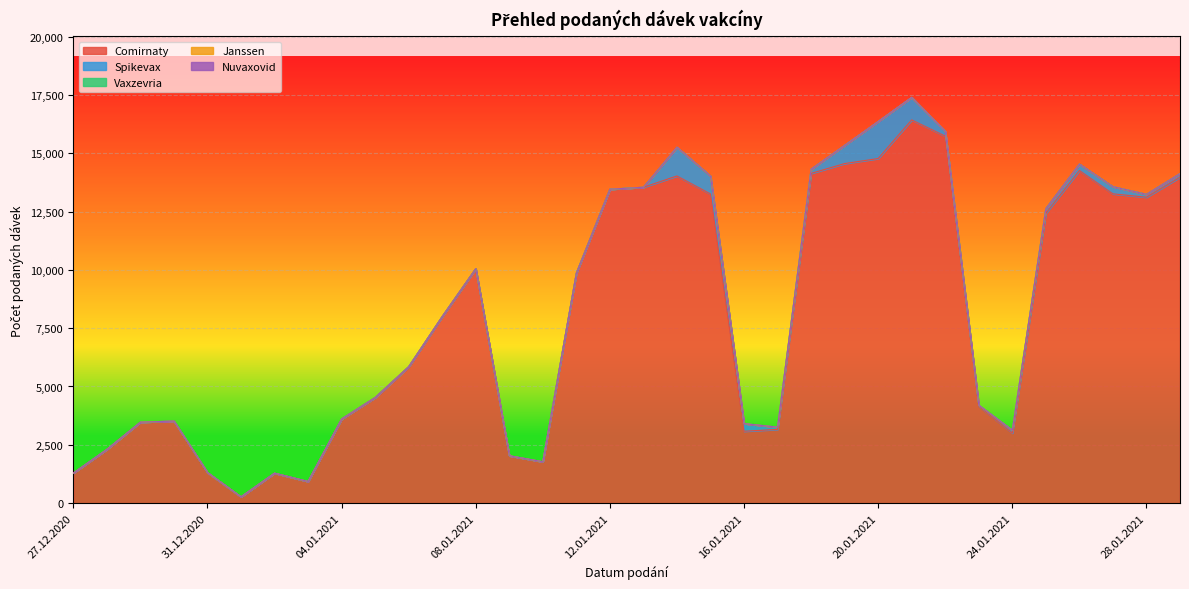

True or false: Comirnaty has more than 1 points higher than both neighbors.

True